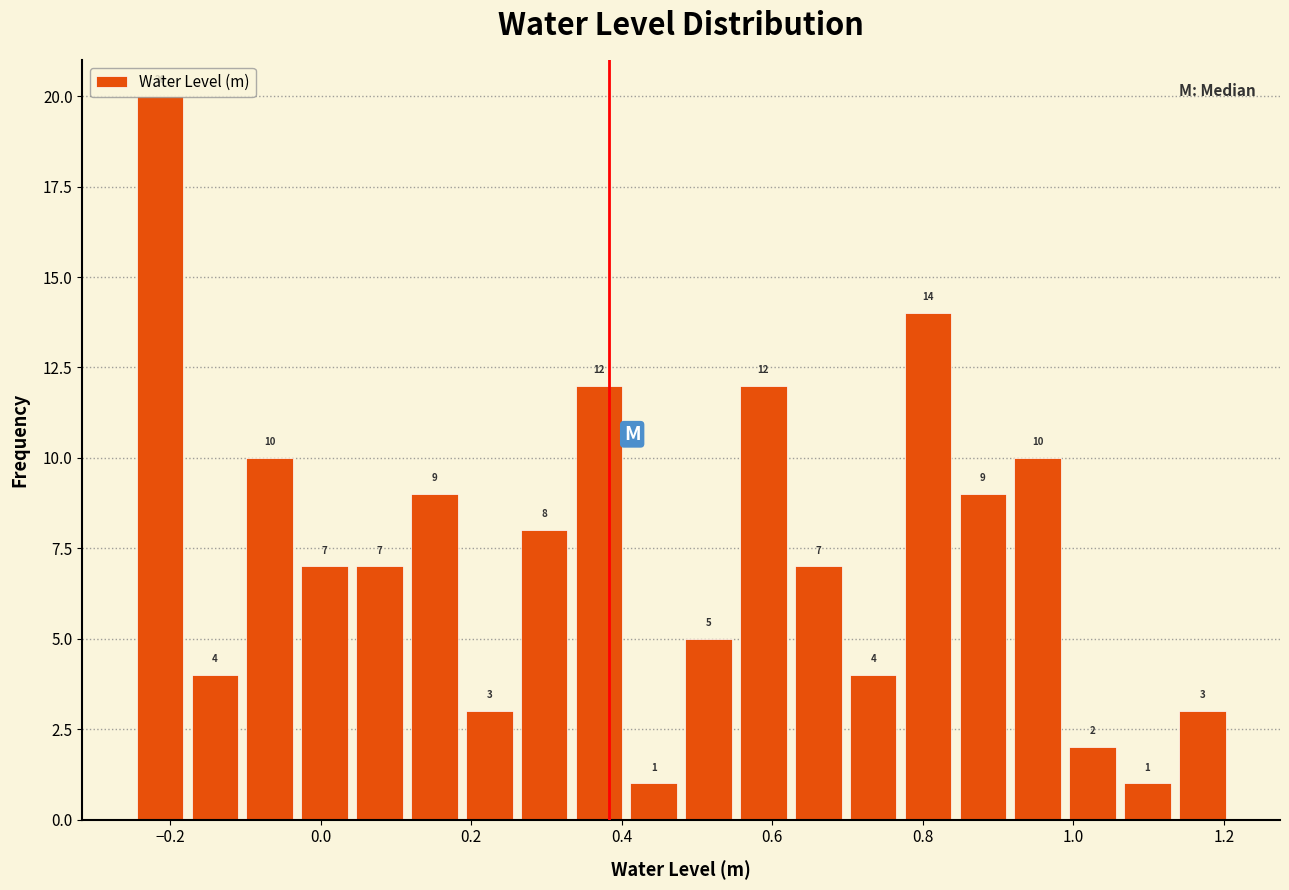

Around what value on the x-axis is the tallest bar? Give the approximate position of its centre, as read against the axis.

-0.22